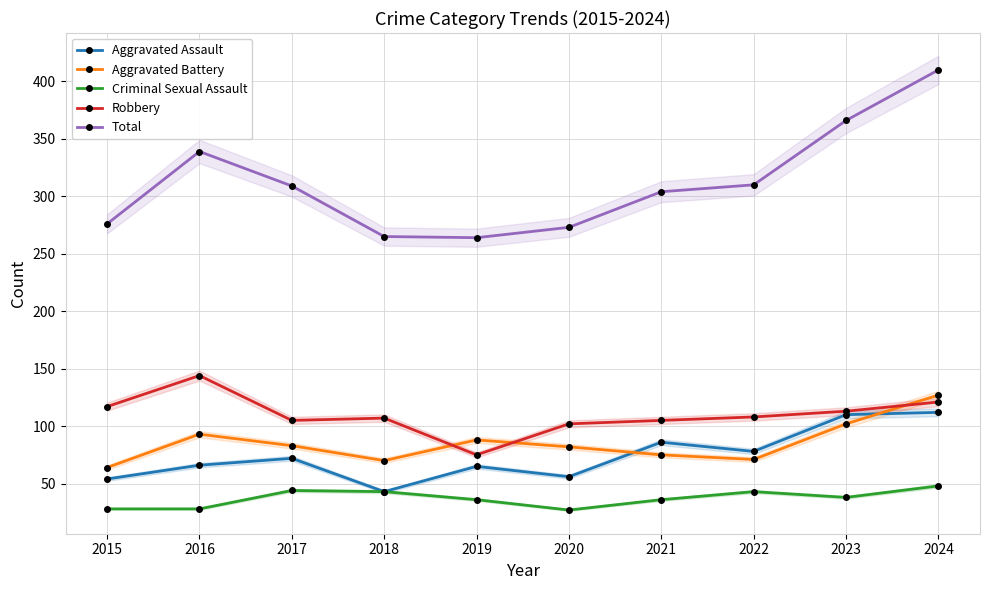

Between 2016 and 2018, which series saw the biggest shift?

Total